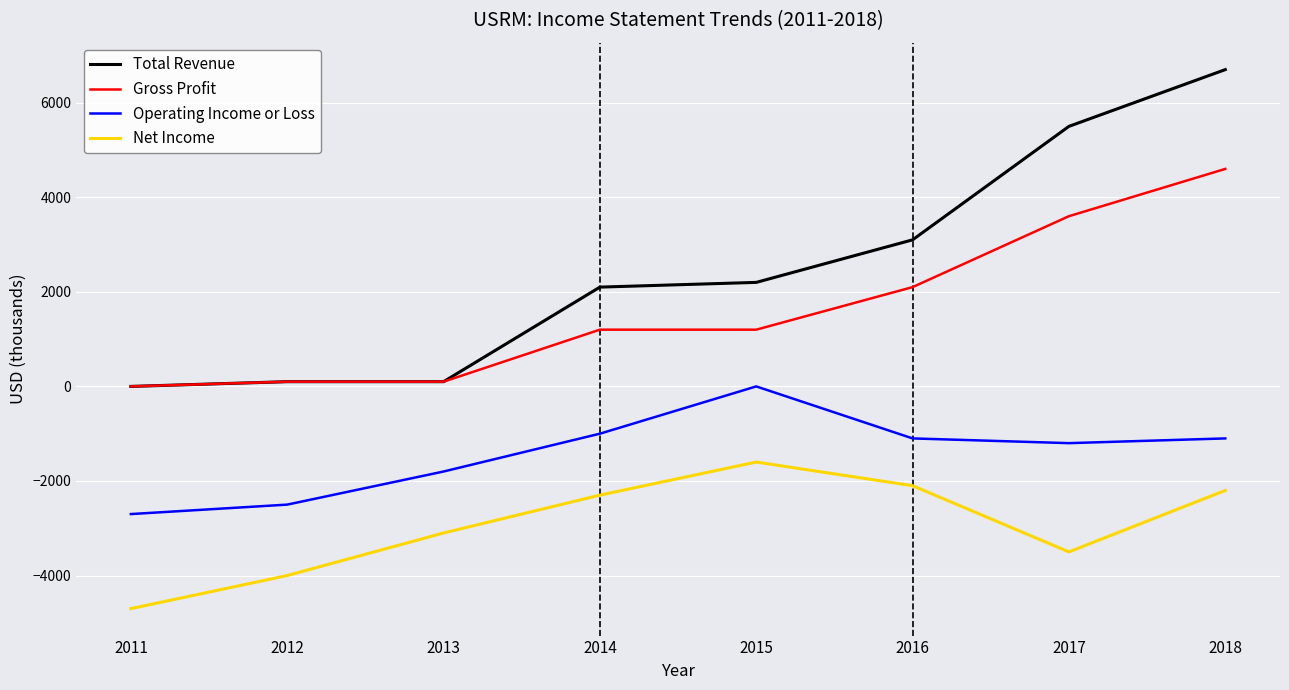

Is this an area chart (filled region under the line)?

No